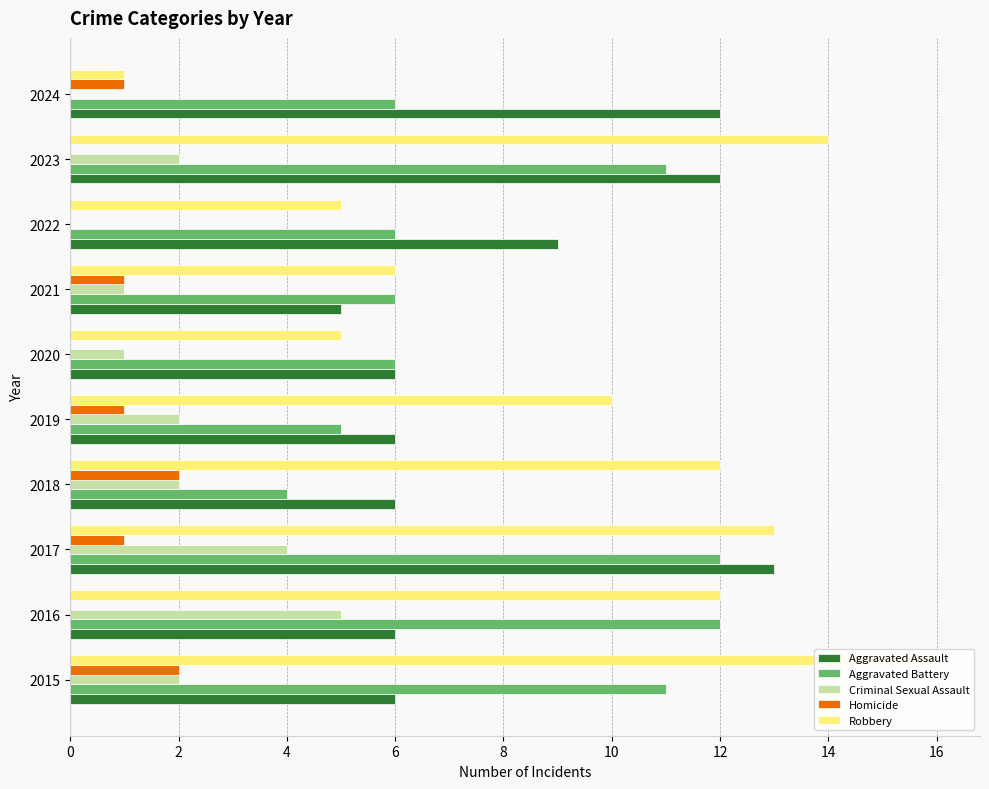

What is the difference between the second highest and minimum values in the Robbery series?

13